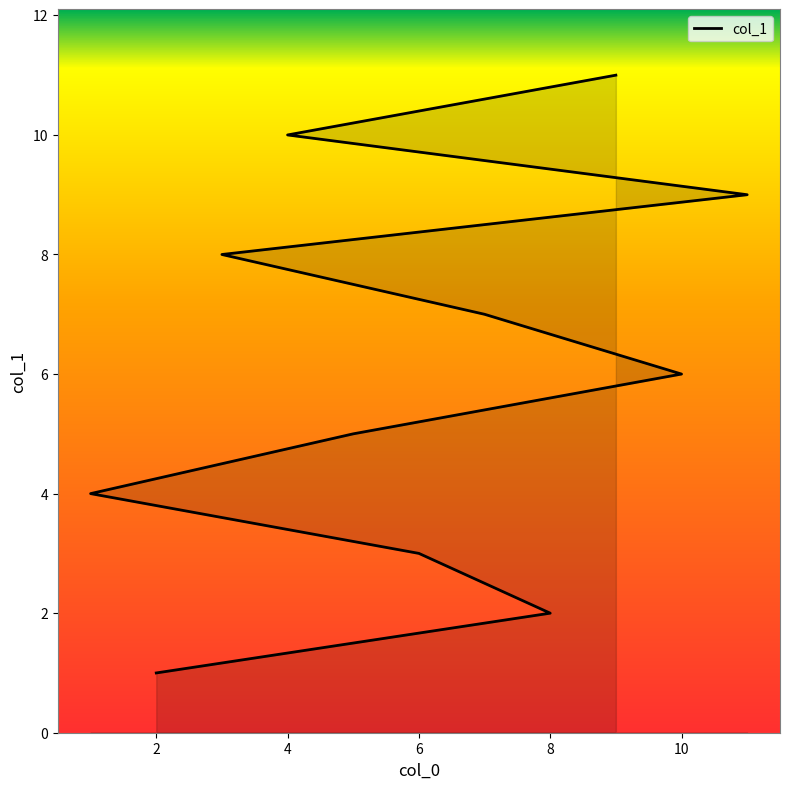

Which has a higher value, 8 or 8?

8